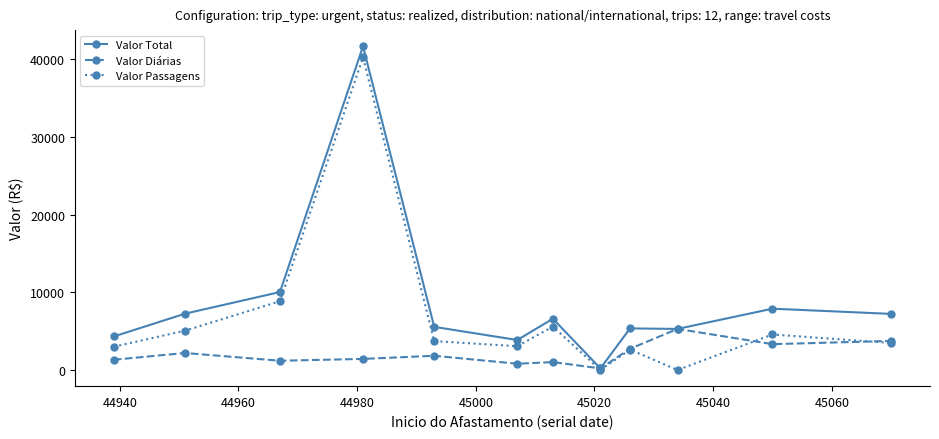

What is the greatest value displayed?

41682.9